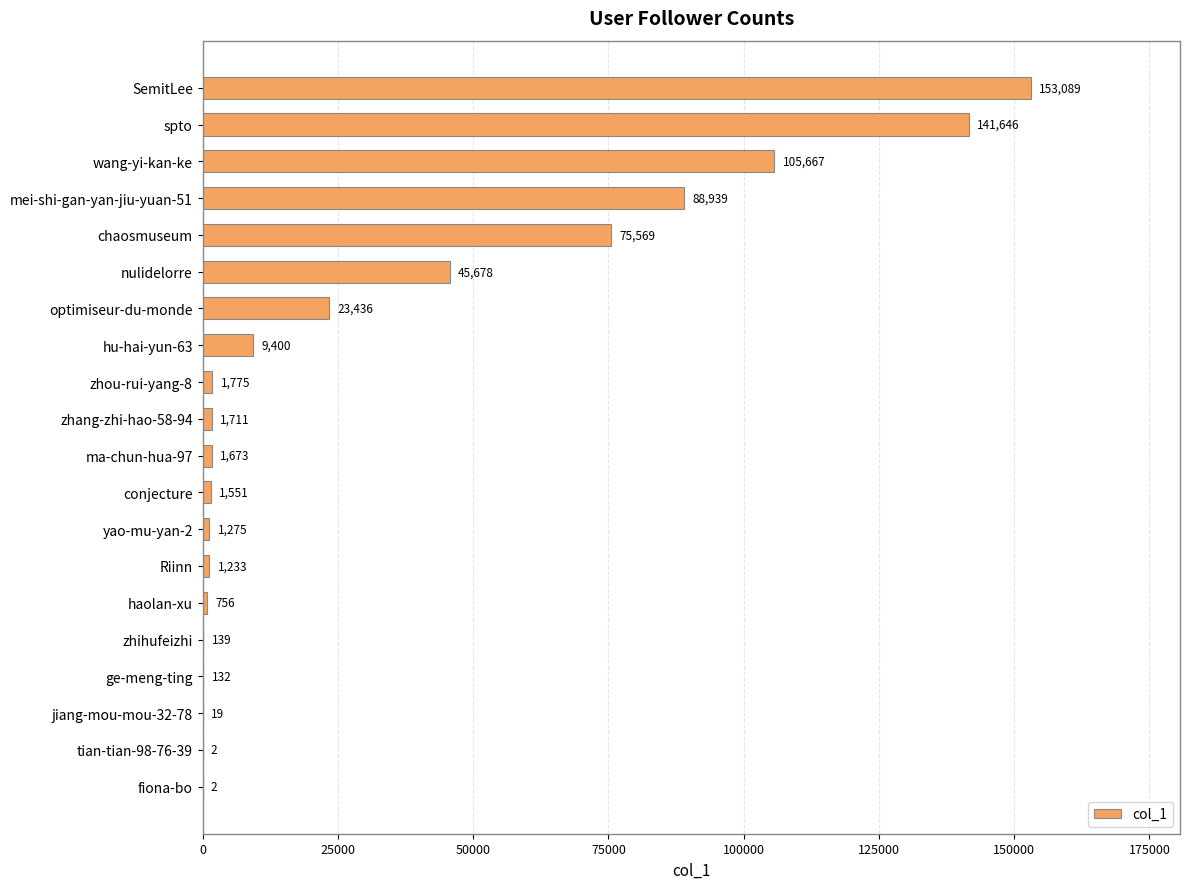

The value at nulidelorre is 76071. True or false?

False